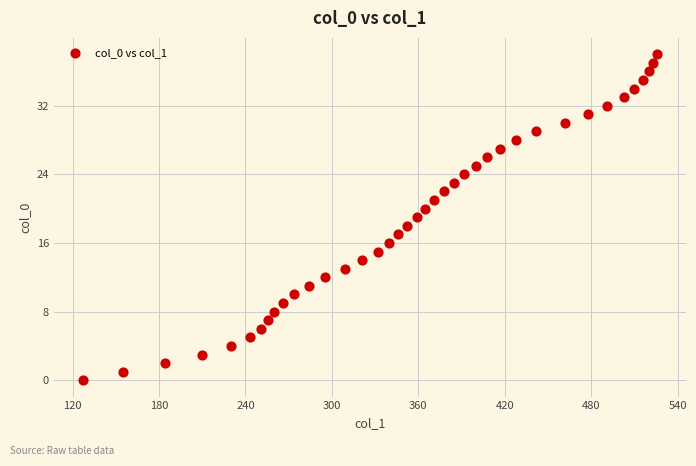

What is the range of Y values (max minus min)?

38